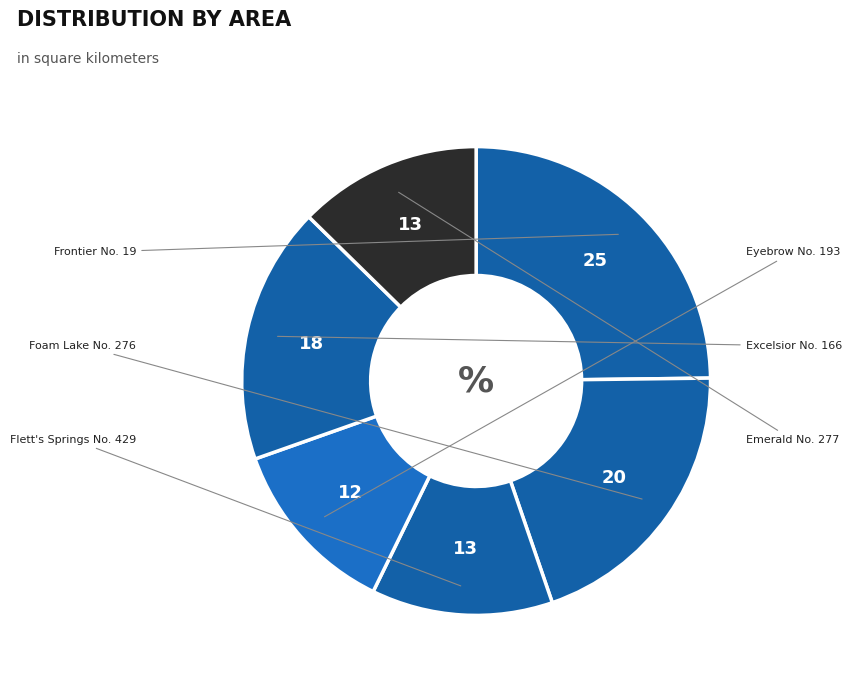

How many segments does this pie chart have?

6